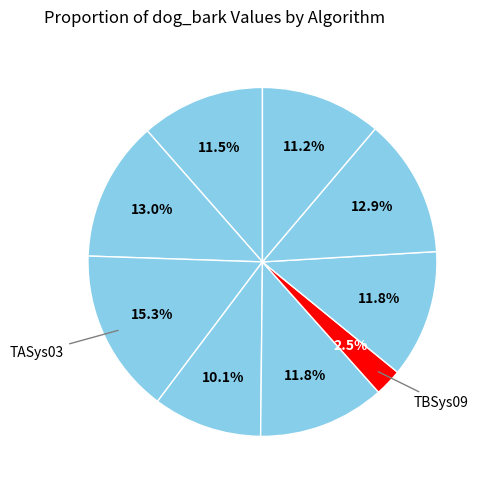

How many segments does this pie chart have?

9